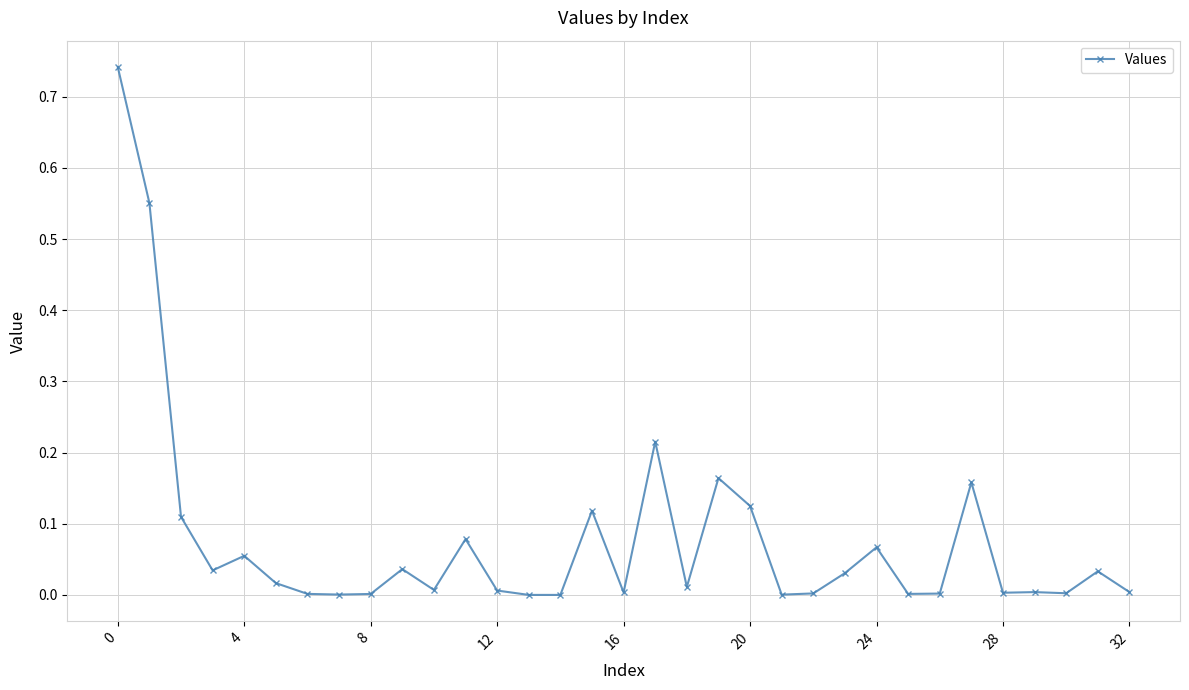

What is the sum of all values?

2.6